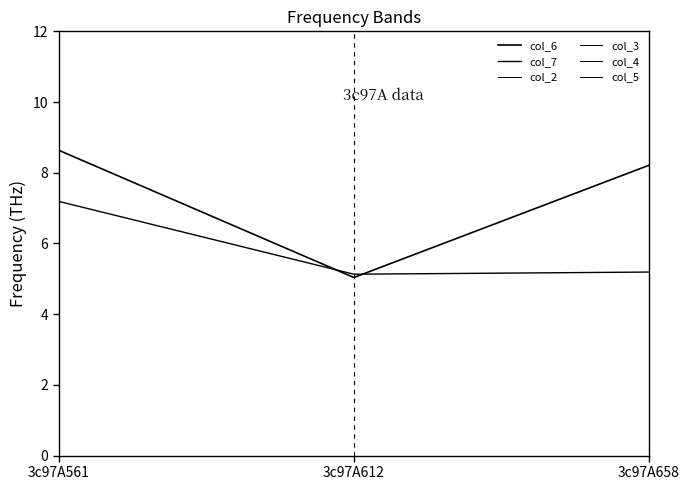

At which label does col_5 reach its peak?

3c97A561